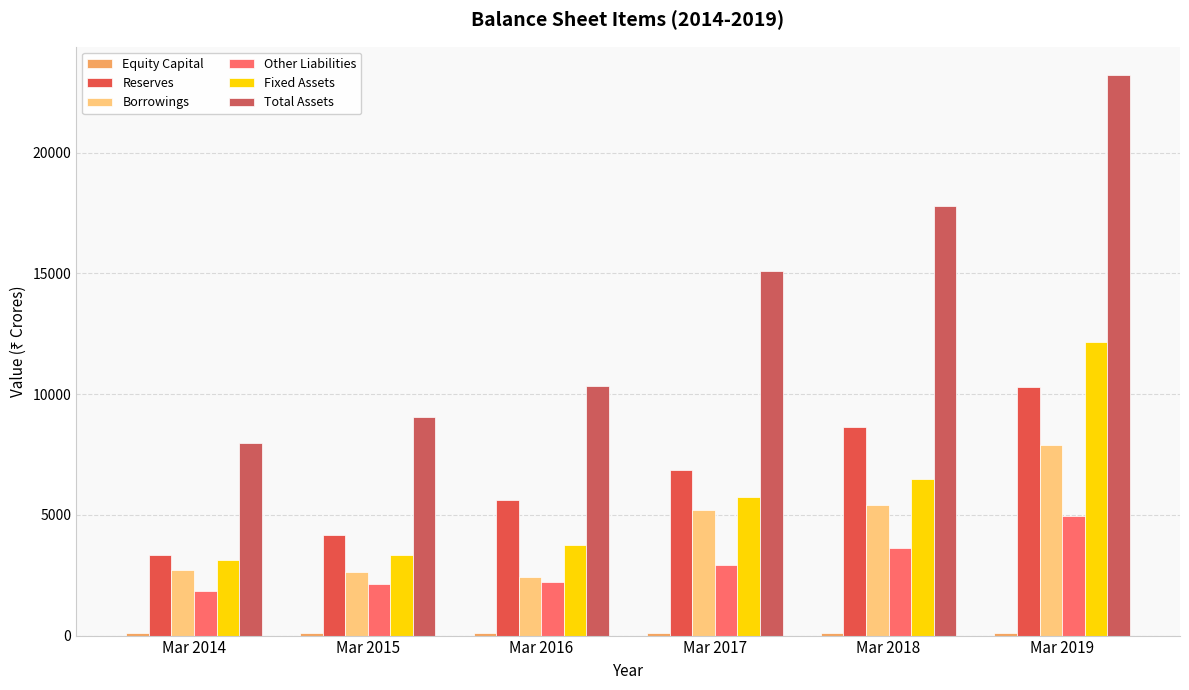

Does the chart contain stacked bars?

No